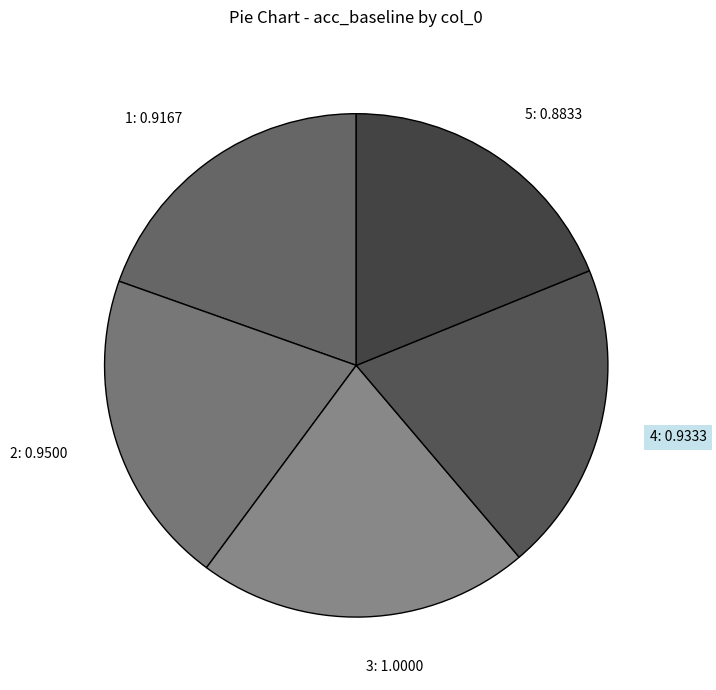

Is it true that 5: 0.8833 is 10% of the pie?

False